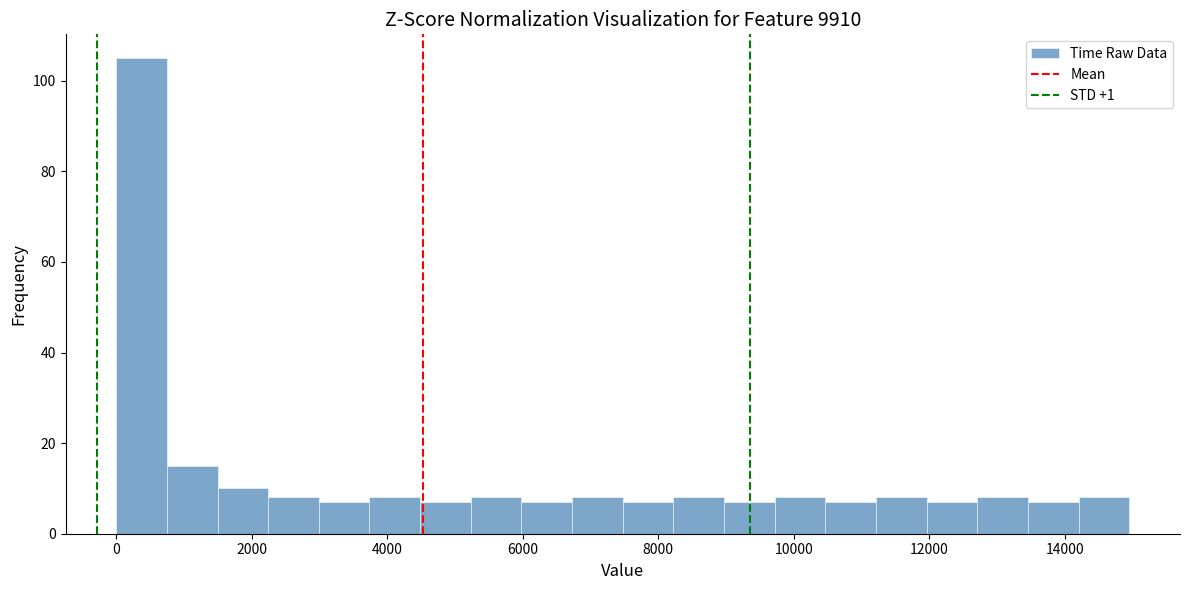

Read against the x-axis, roughly where is the centre of the tallest bar?

400